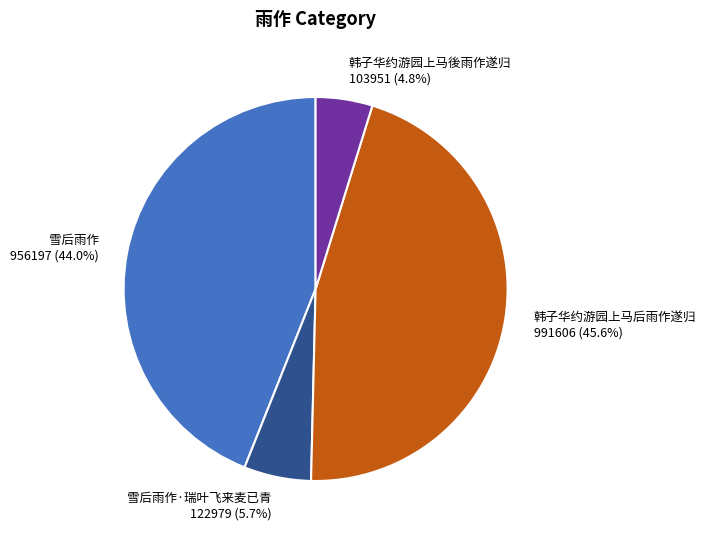

What percentage is NOT represented by 韩子华约游园上马后雨作遂归?

54.4%